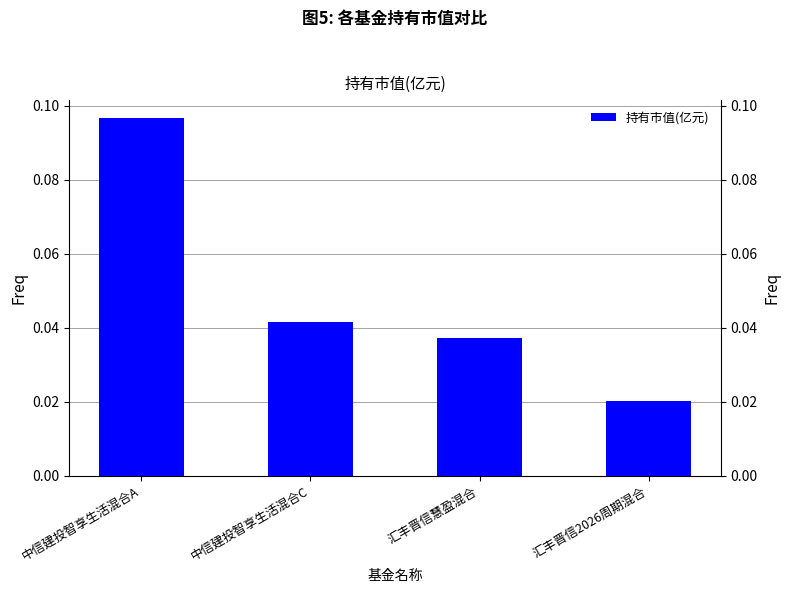

Is it true that the value at 汇丰晋信2026周期混合 is 0.0?

False